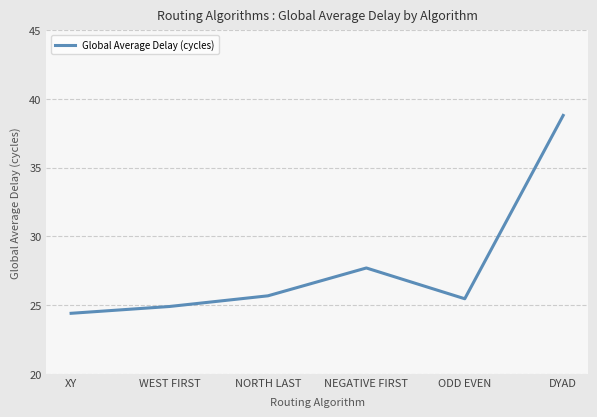

At which category does the chart reach its minimum across all series?

XY